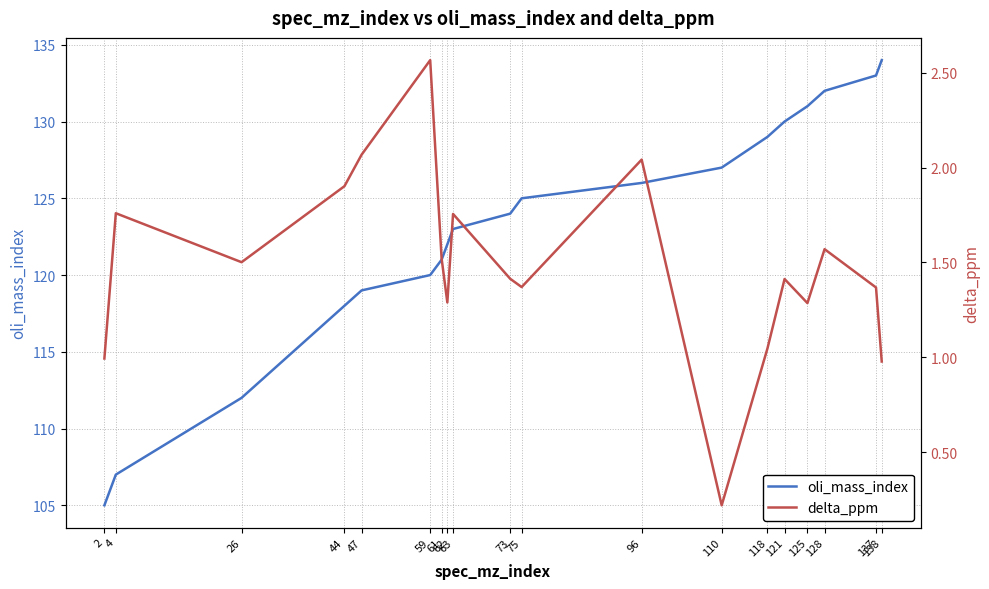

Count the number of categories in the chart.

19